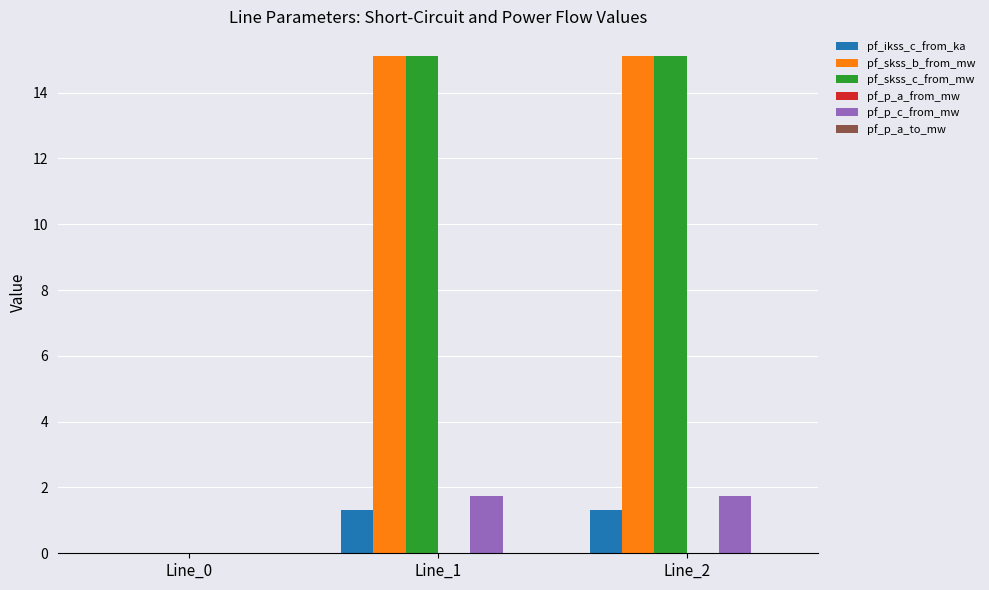

Is the value of pf_skss_c_from_mw at Line_1 greater than the value of pf_ikss_c_from_ka at Line_0?

Yes